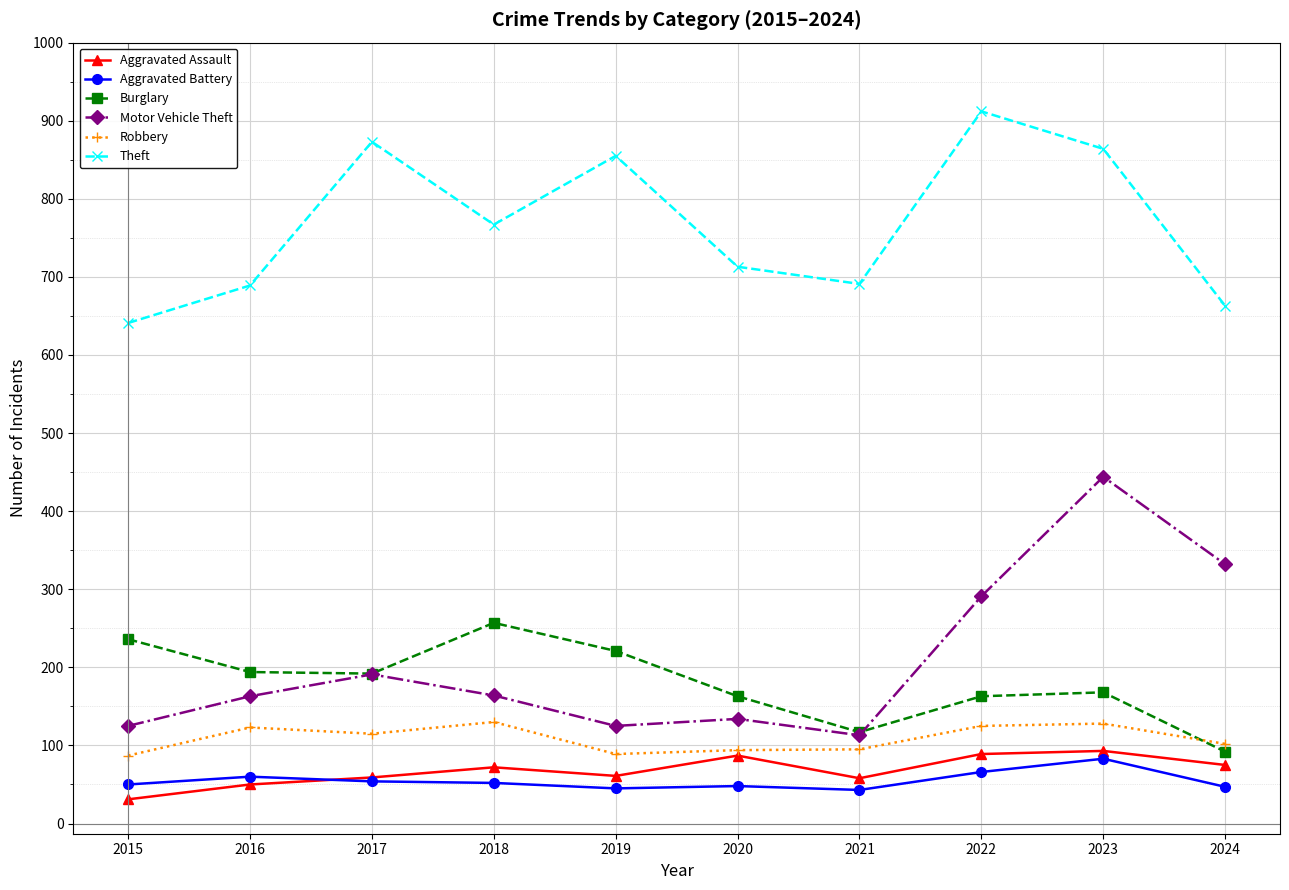

True or false: Robbery and Theft cross at least once.

False